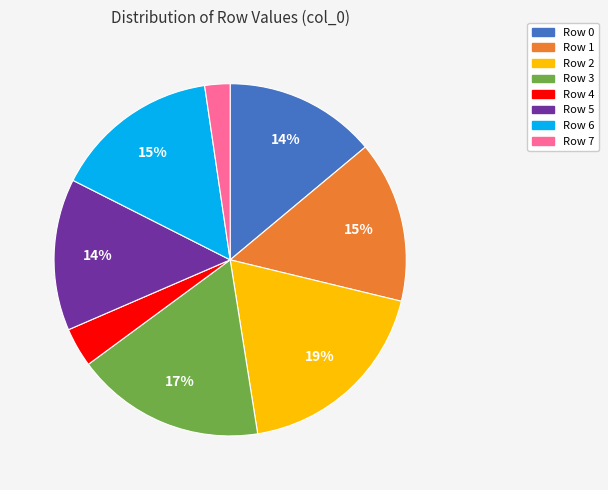

What is the smallest slice in the pie chart?

Row 7